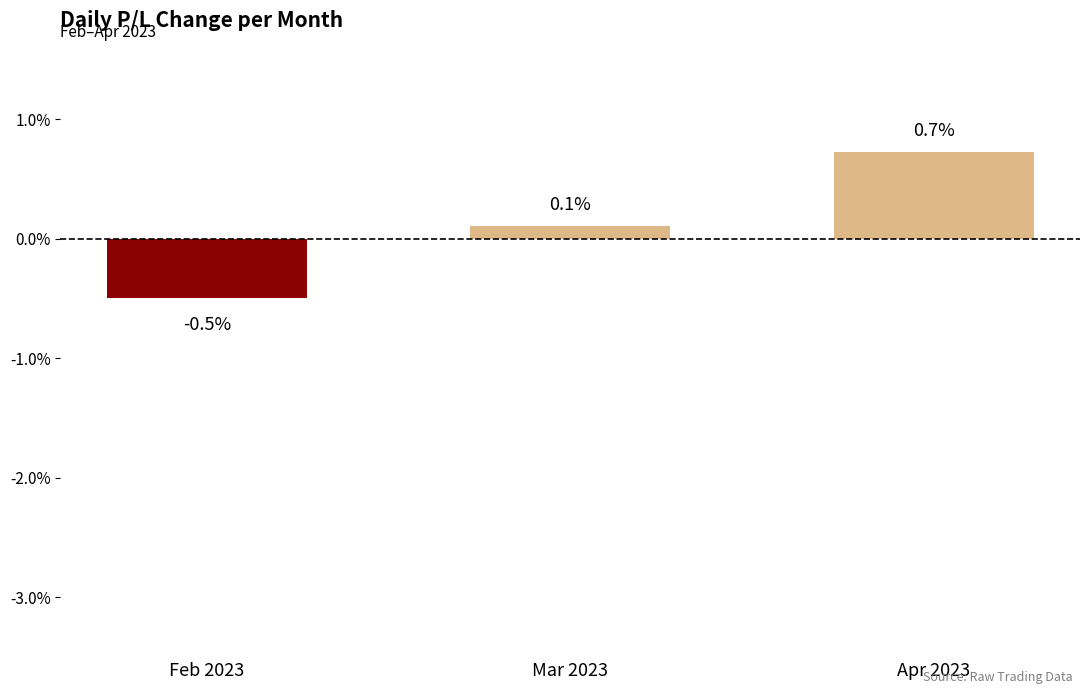

Reading left to right, list all the values displayed in this chart.

-0.5	0.1	0.7